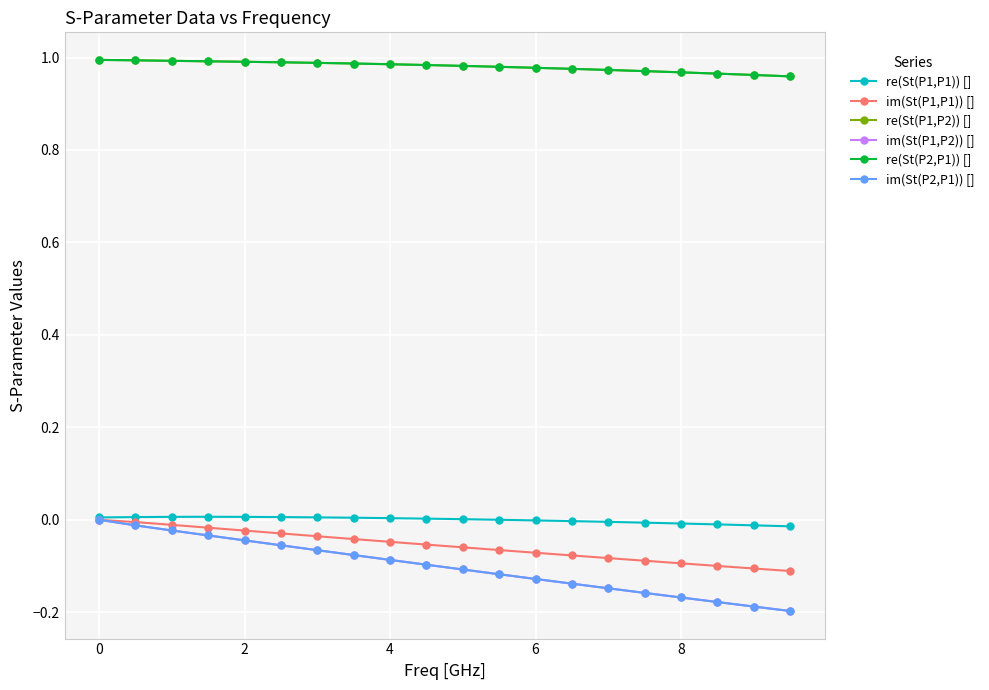

How many lines are shown in the chart?

6